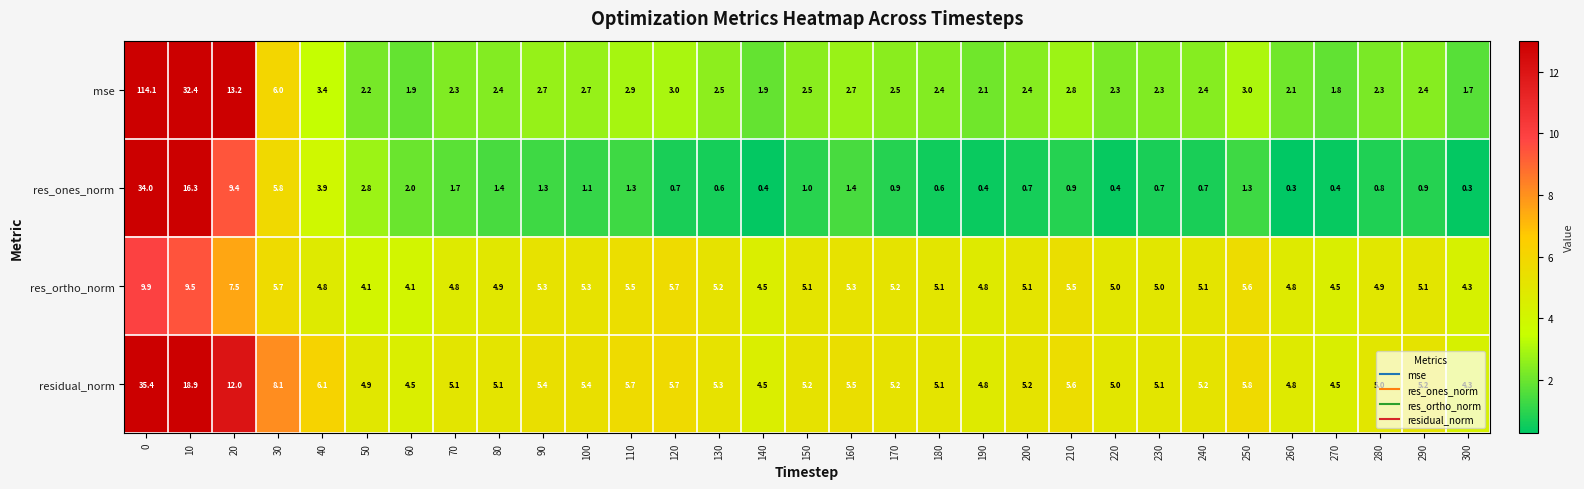

Which category has the lowest value in the residual_norm series?

300